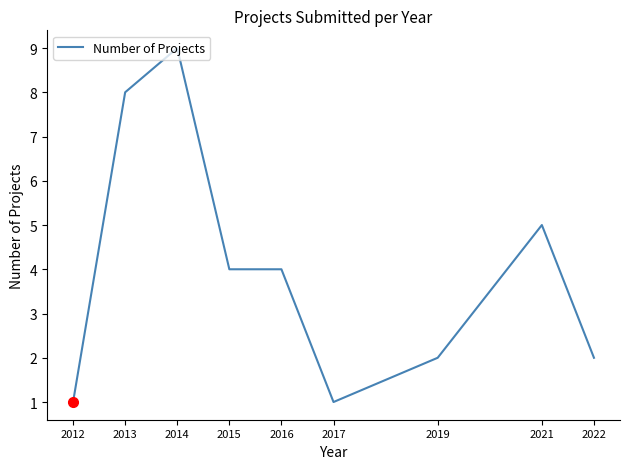

Reading left to right, what are all the values shown in this chart?

1	8	9	4	4	1	2	5	2